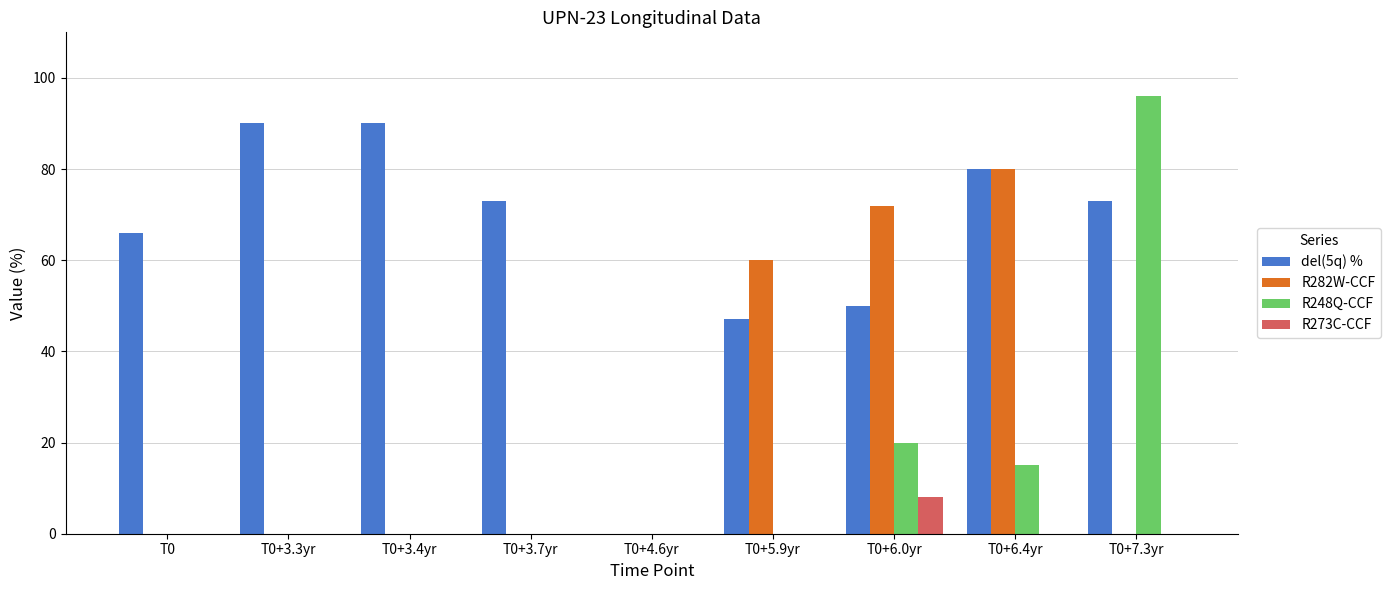

At which label is del(5q) % closest to 45?

T0+5.9yr